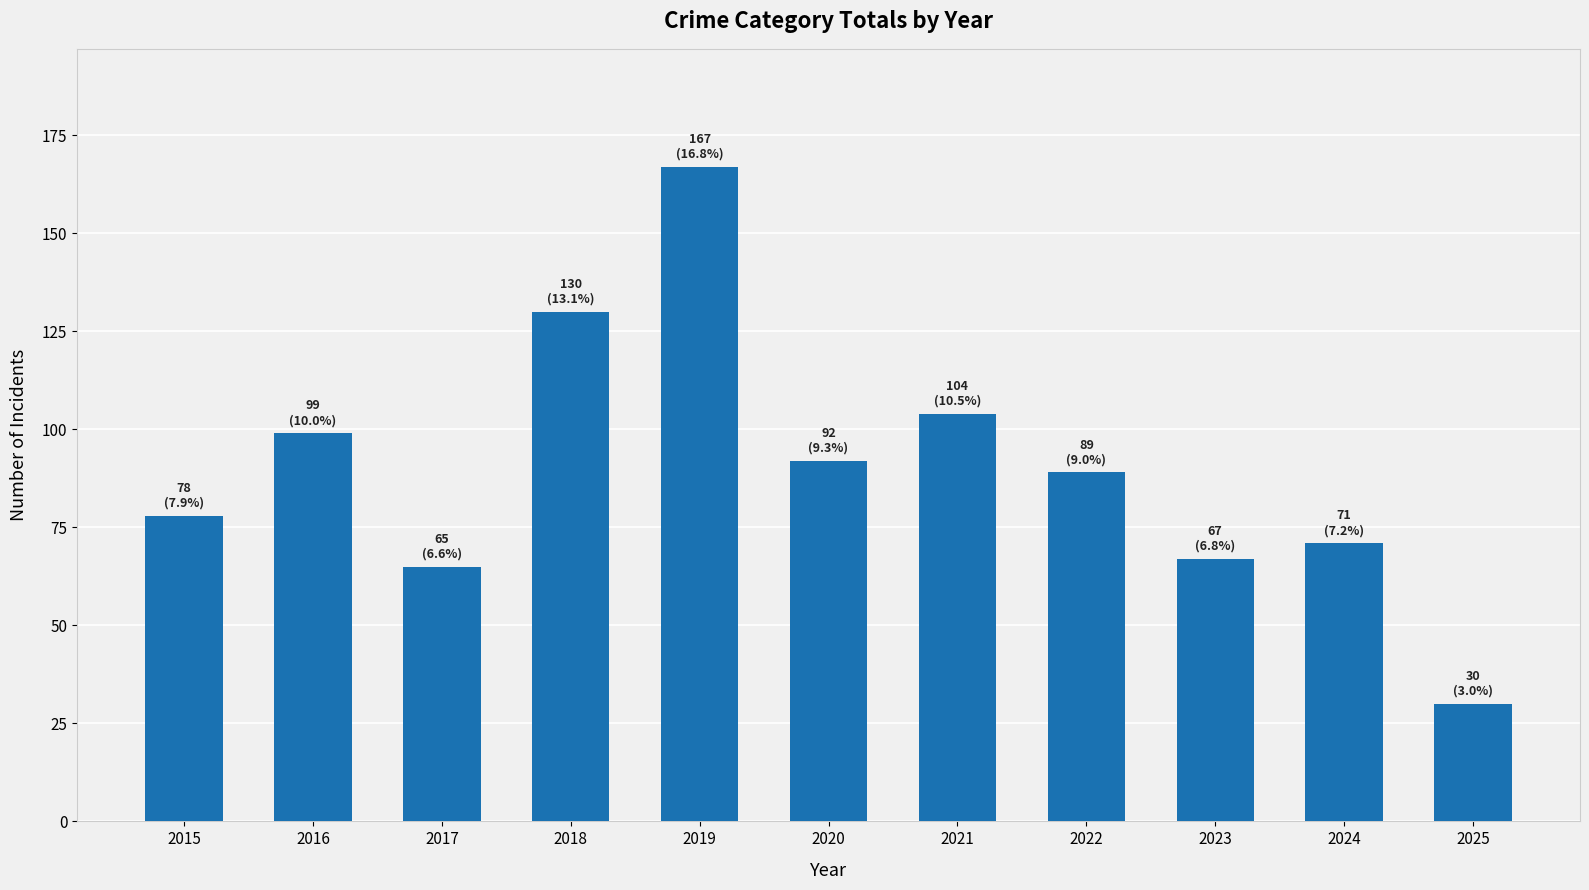

What is the change in value from 2016 to 2021?

+5